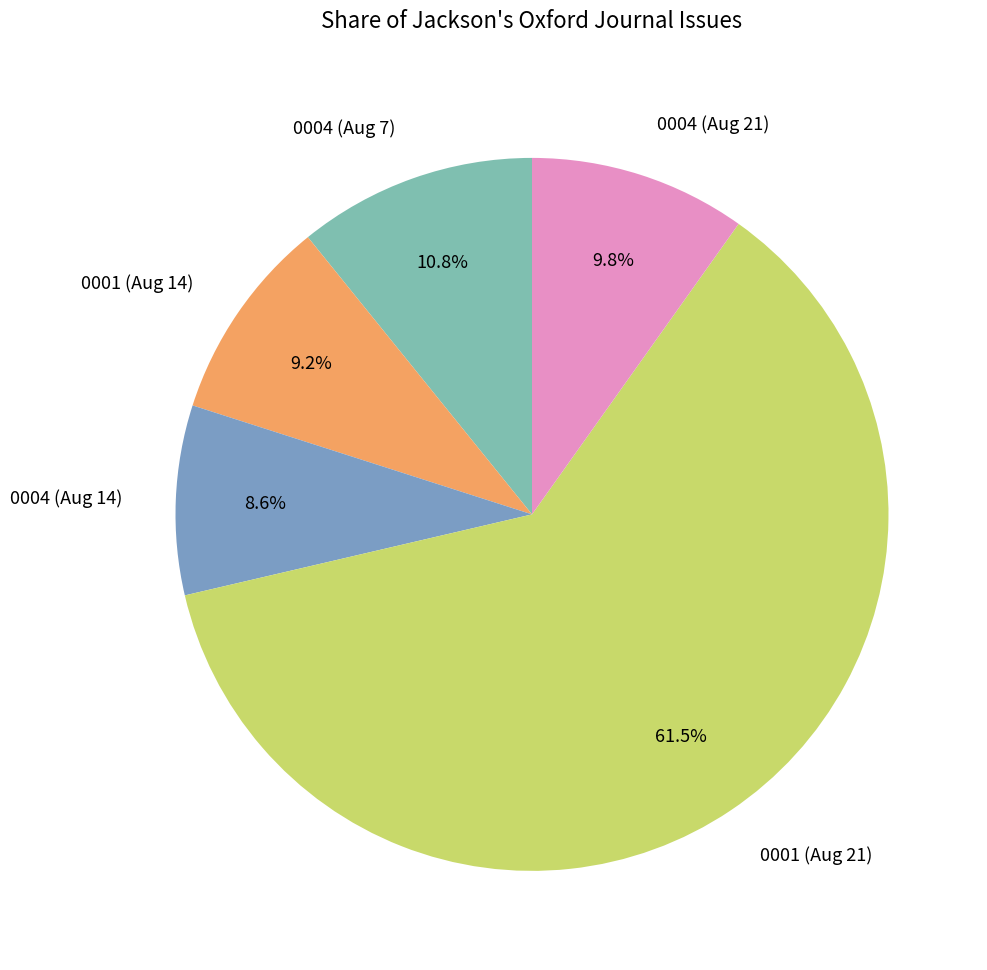

Rank the categories by value from lowest to highest.

0004 (Aug 14), 0001 (Aug 14), 0004 (Aug 21), 0004 (Aug 7), 0001 (Aug 21)